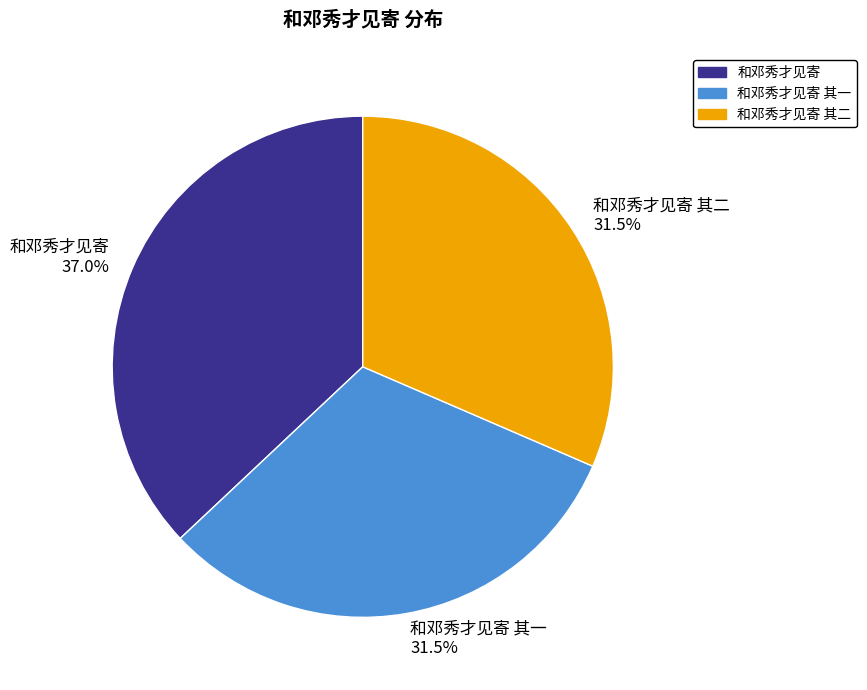

Is 和邓秀才见寄 其二 the majority of the pie?

No